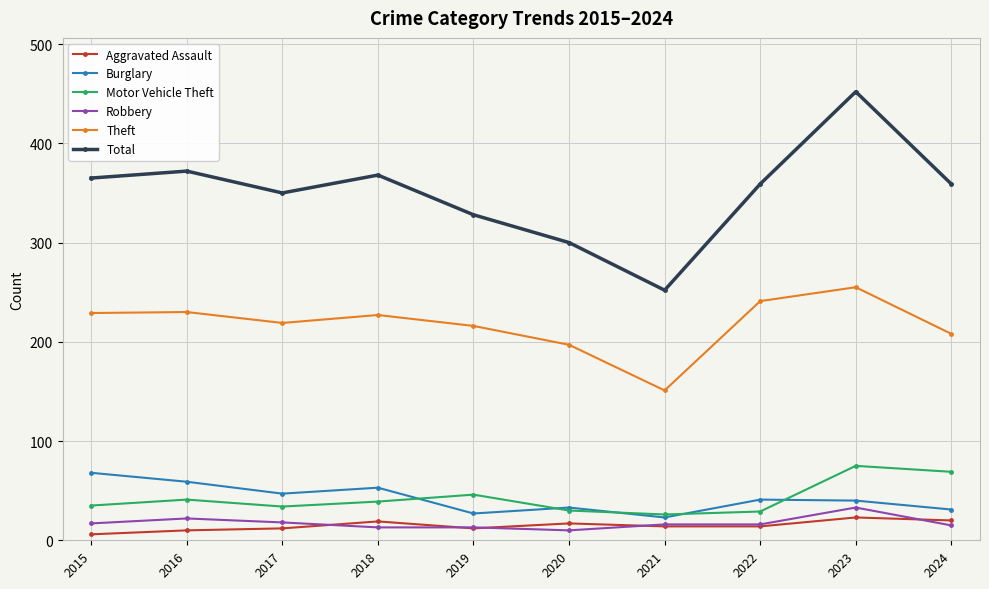

What is the sum of all Robbery values?

173